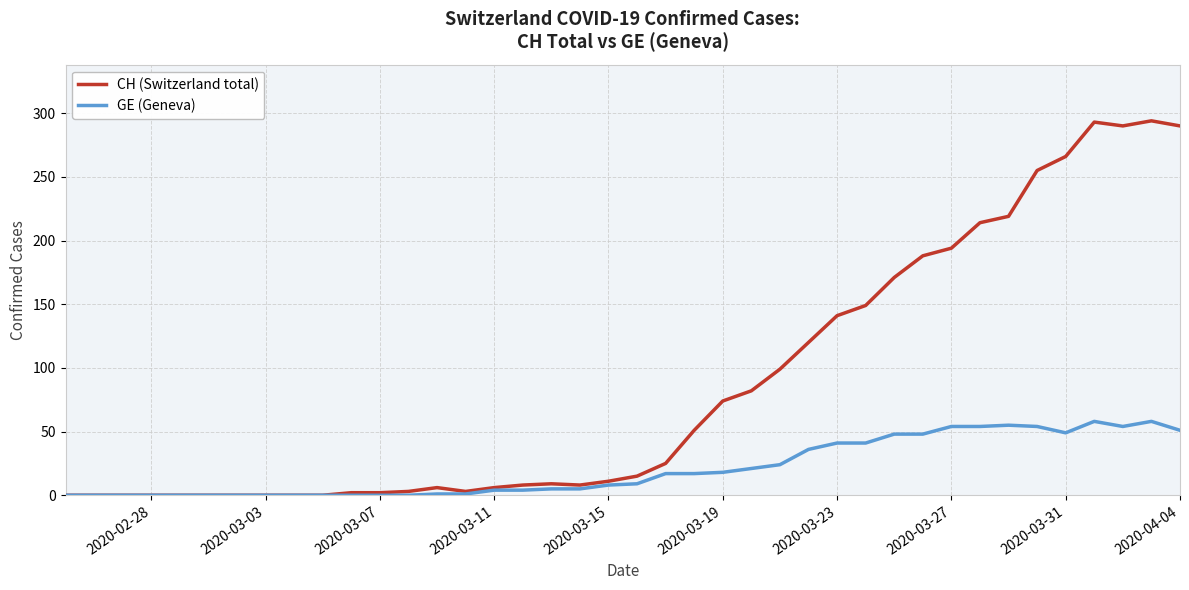

Which series has the widest spread of values?

CH (Switzerland total)